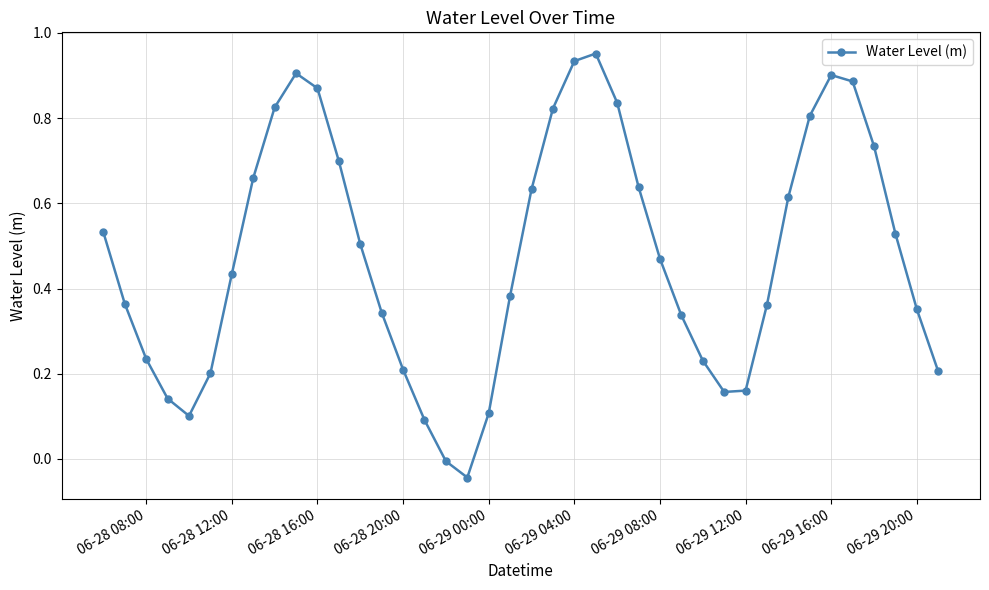

How many negative values are there?

2